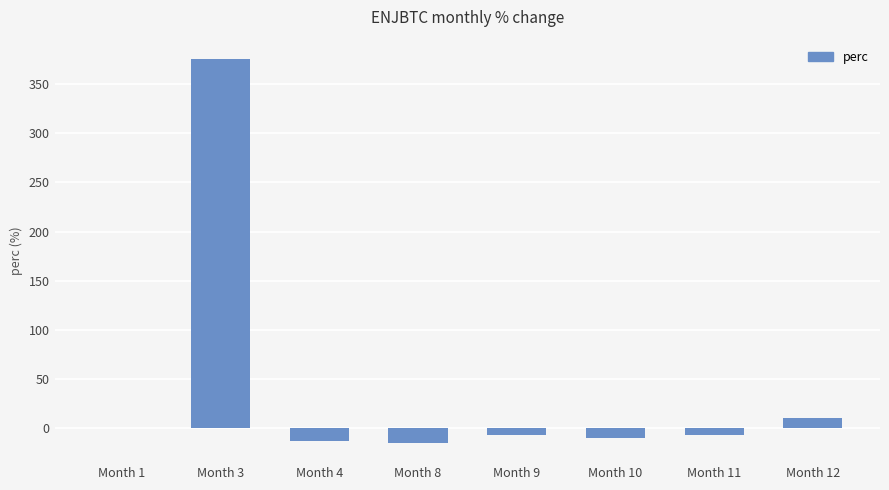

The value at Month 3 is 375.4. True or false?

True